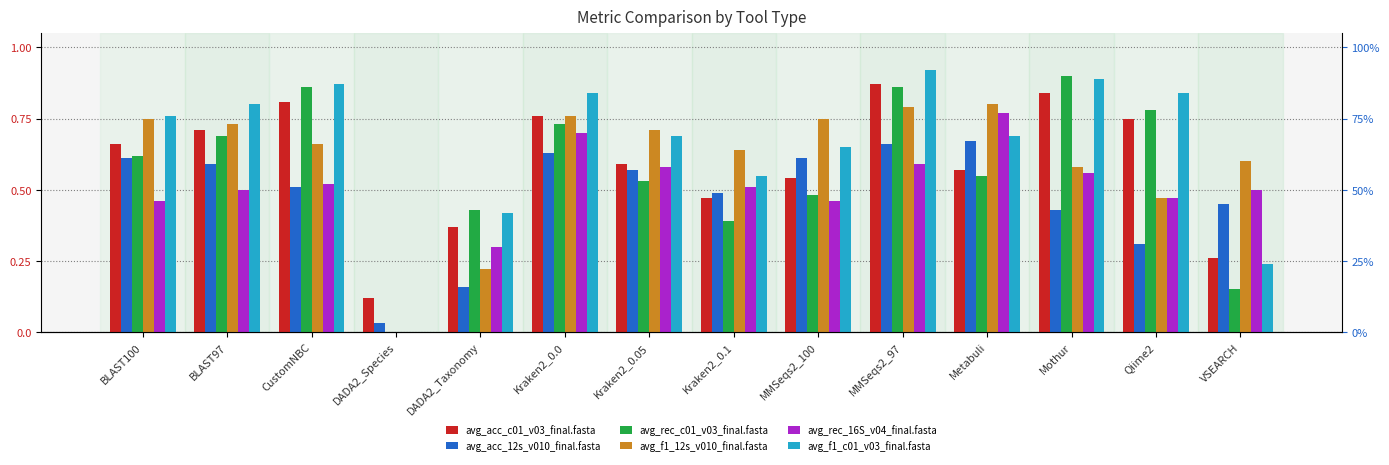

At which category is the sum across all series the highest?

MMSeqs2_97